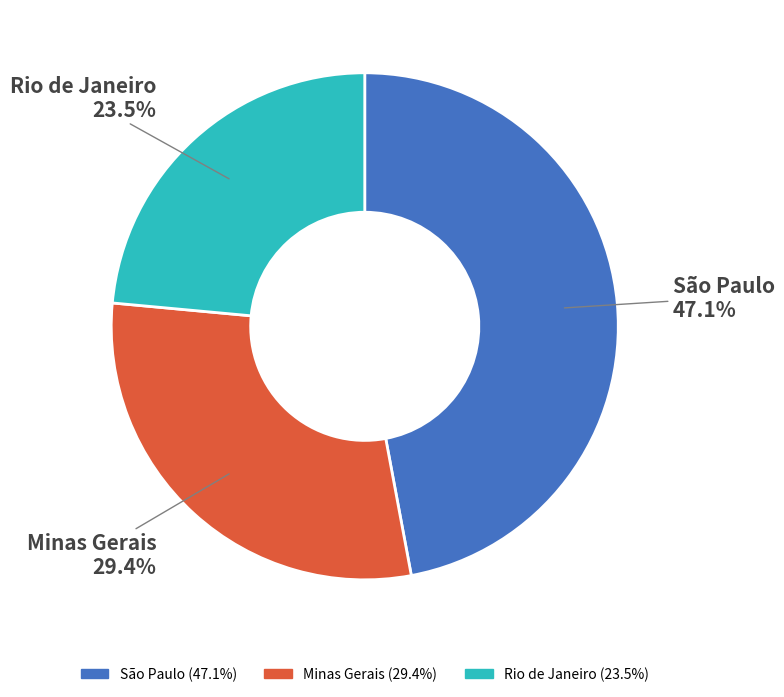

What percentage is the São Paulo slice, to the nearest percent?

47%